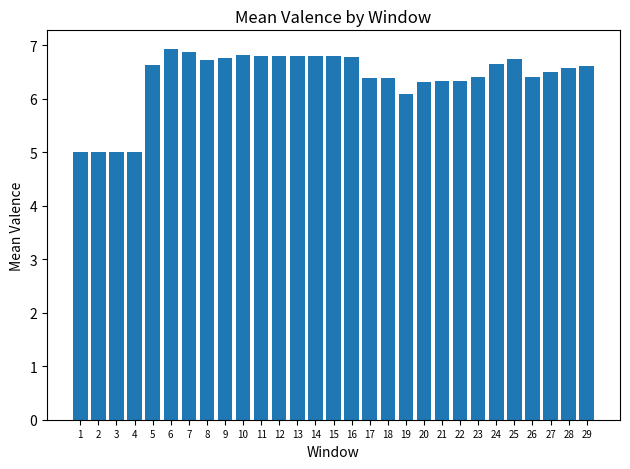

How many data points are less than 6?

4